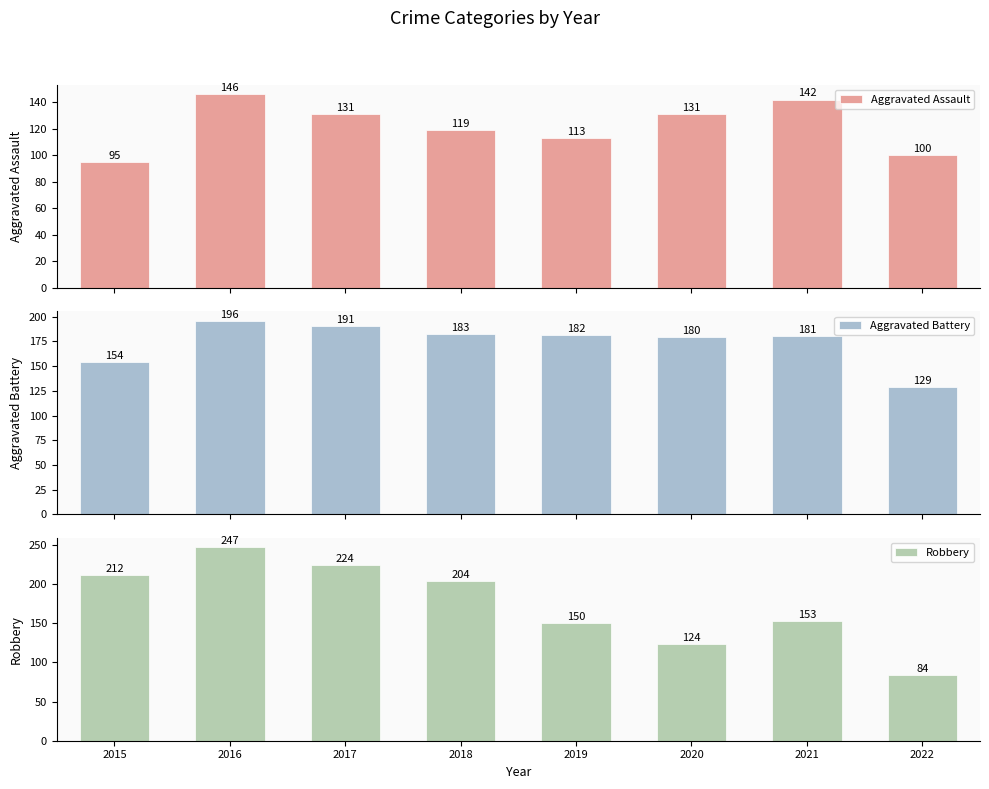

How many bars are there in each group?

3